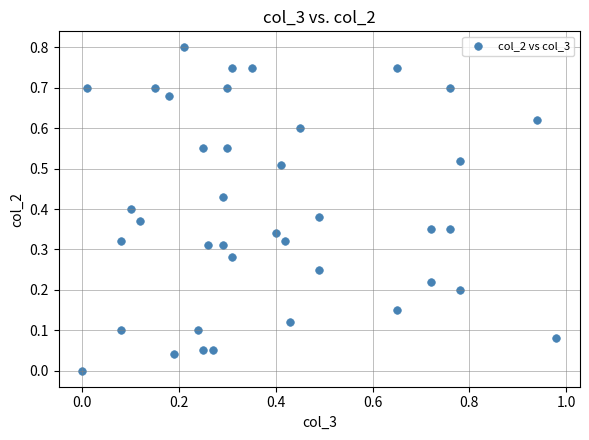

Count the number of points in this scatter plot.

39